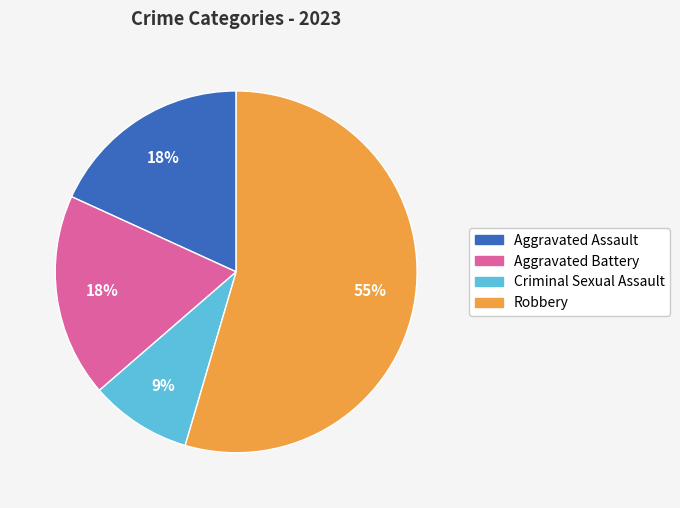

What is the ratio of the value at Aggravated Battery to the value at Robbery?

0.3